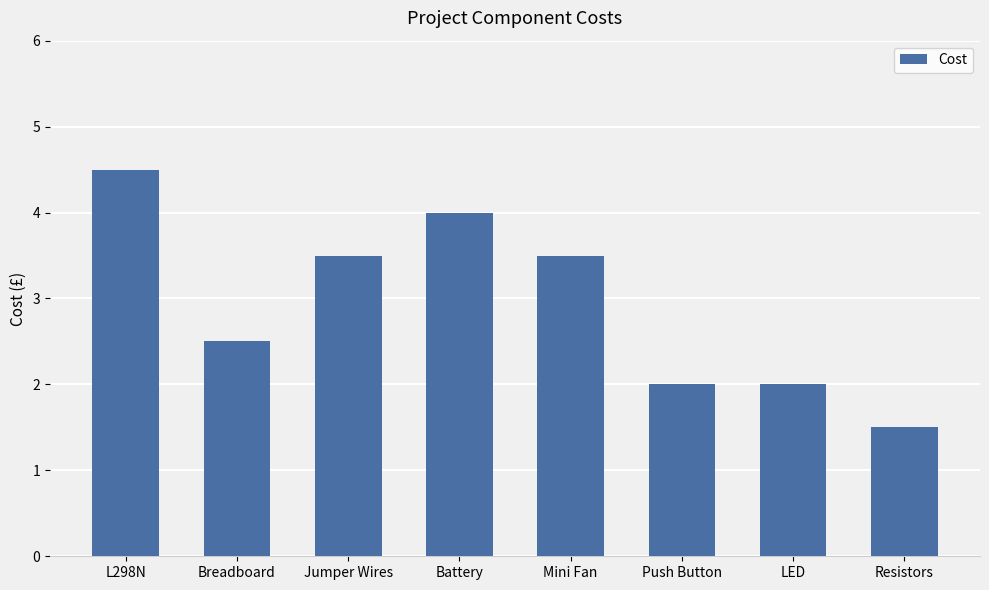

Does the chart contain stacked bars?

No